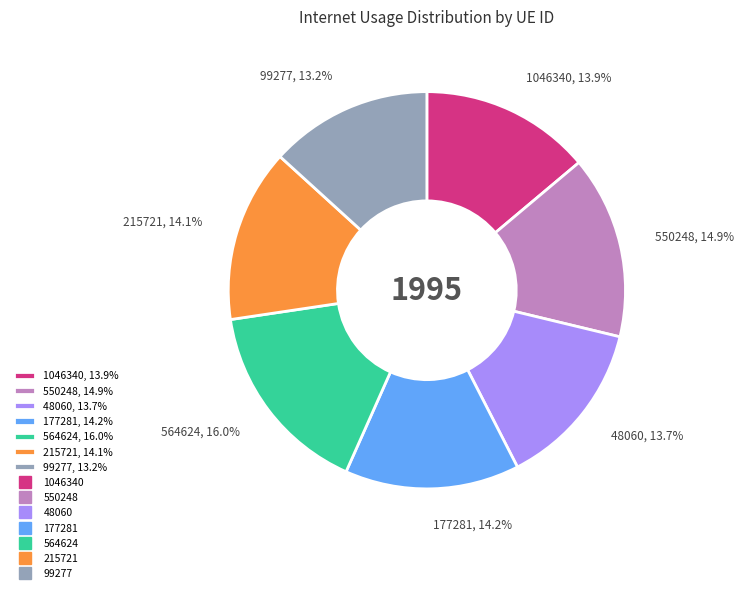

Which has a higher value, 215721, 14.1% or 550248, 14.9%?

550248, 14.9%